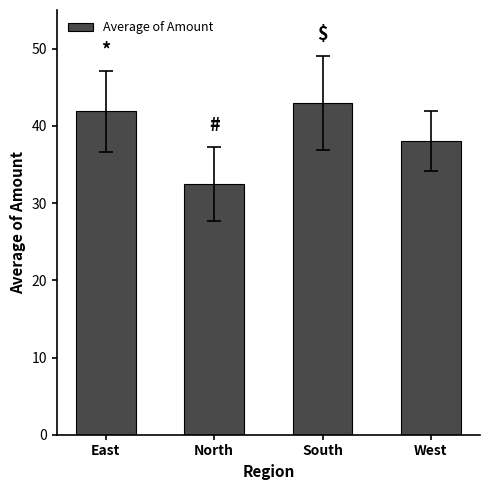

What is the label of the 2nd bar from the left?

North